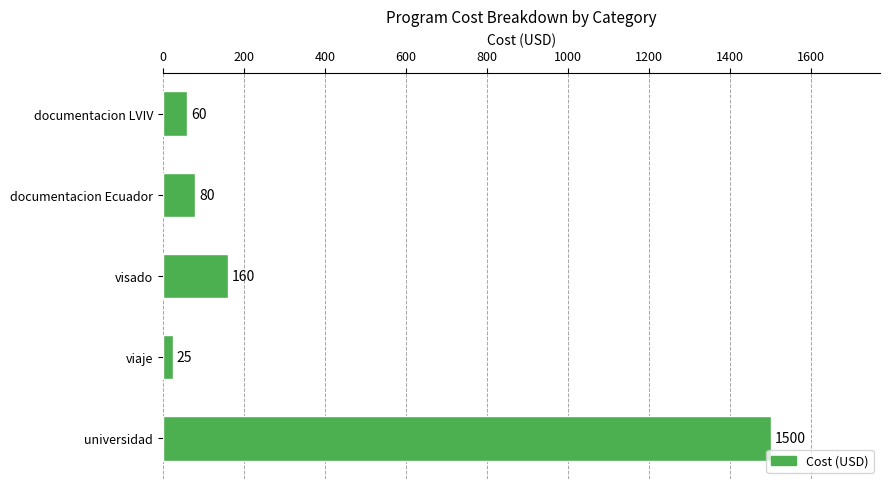

What is the maximum value shown in the chart?

1500